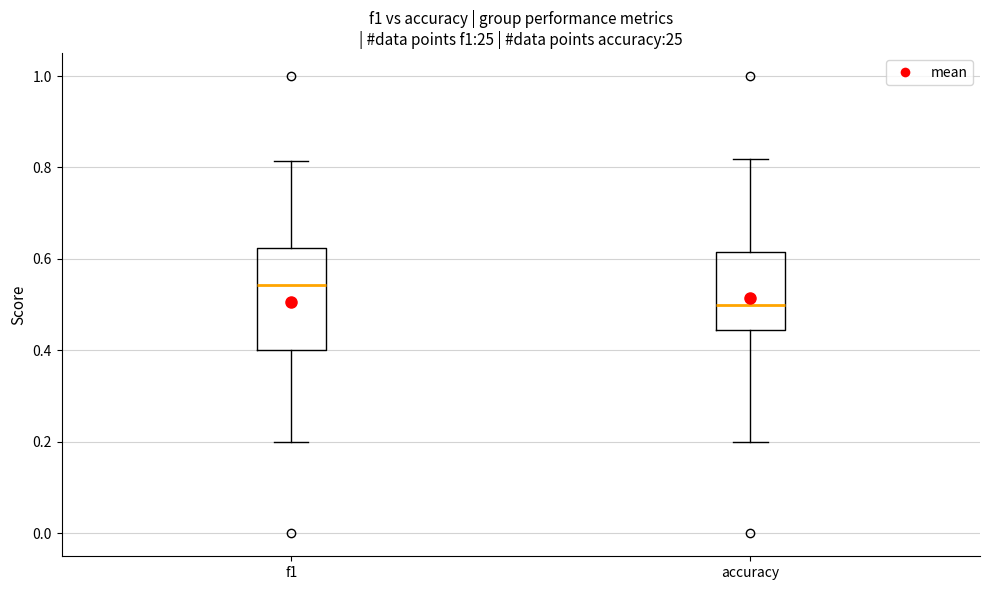

Reading left to right, read every box against the y-axis: the position of its median line, the range the box covers, and the ends of its whiskers. The values are not printed on the chart, so give them approximately, as read against the axis.

f1: median 0.54, box 0.40 to 0.62, whiskers 0.20 to 0.82
accuracy: median 0.50, box 0.44 to 0.62, whiskers 0.20 to 0.82